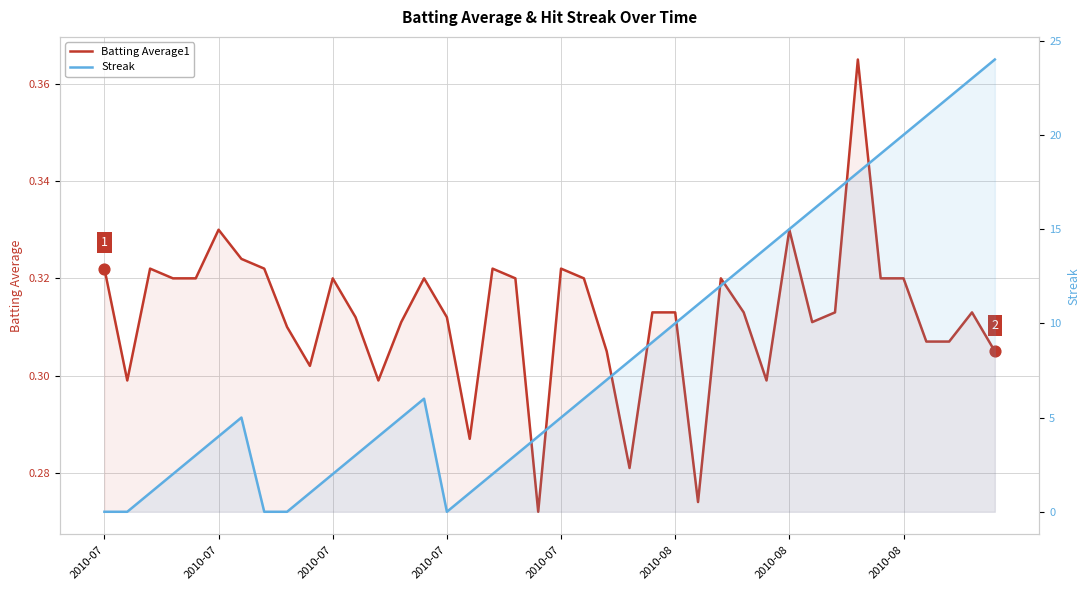

What are all the series names shown in the legend?

Batting Average1, Streak